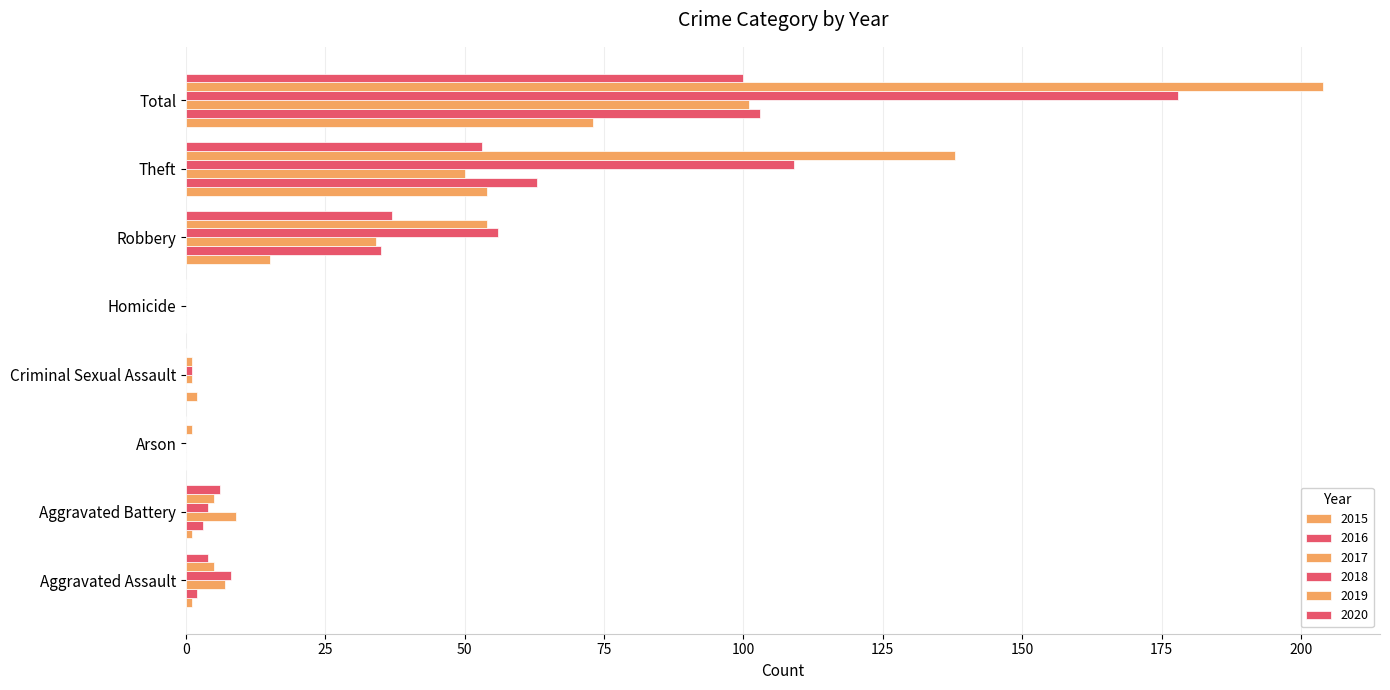

How many series are shown in this chart?

6